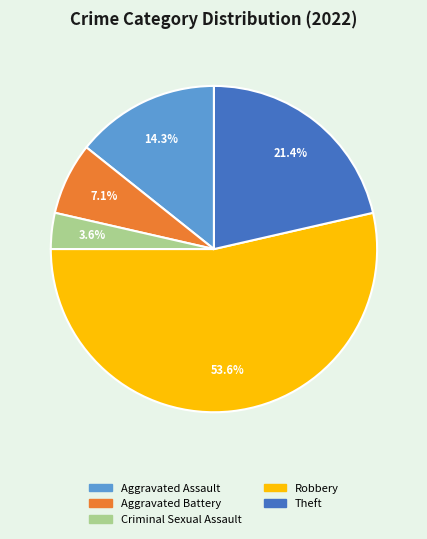

To the nearest percent, what is the average slice percentage?

20%